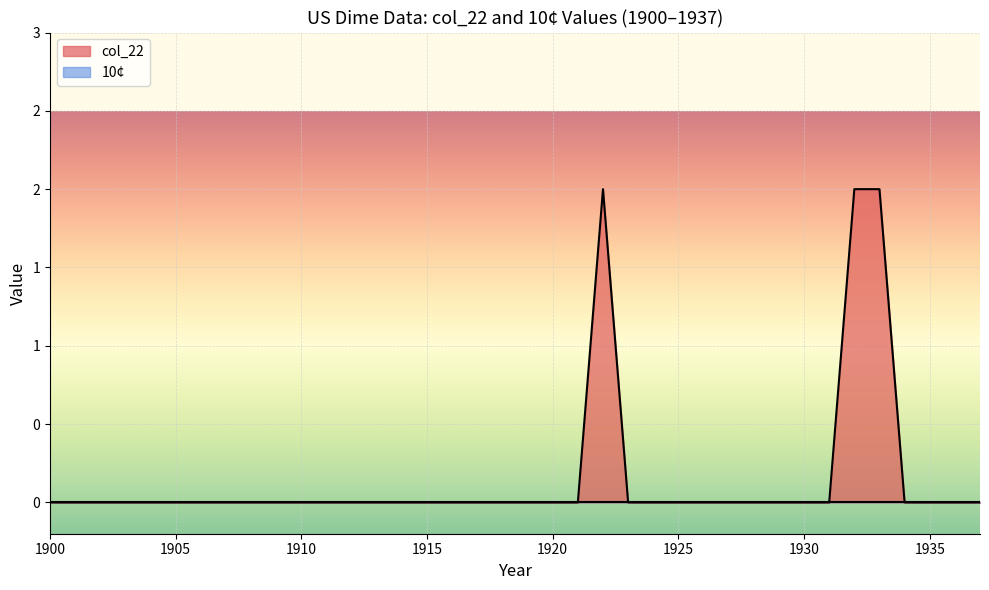

Which series has the largest range (max minus min)?

col_22